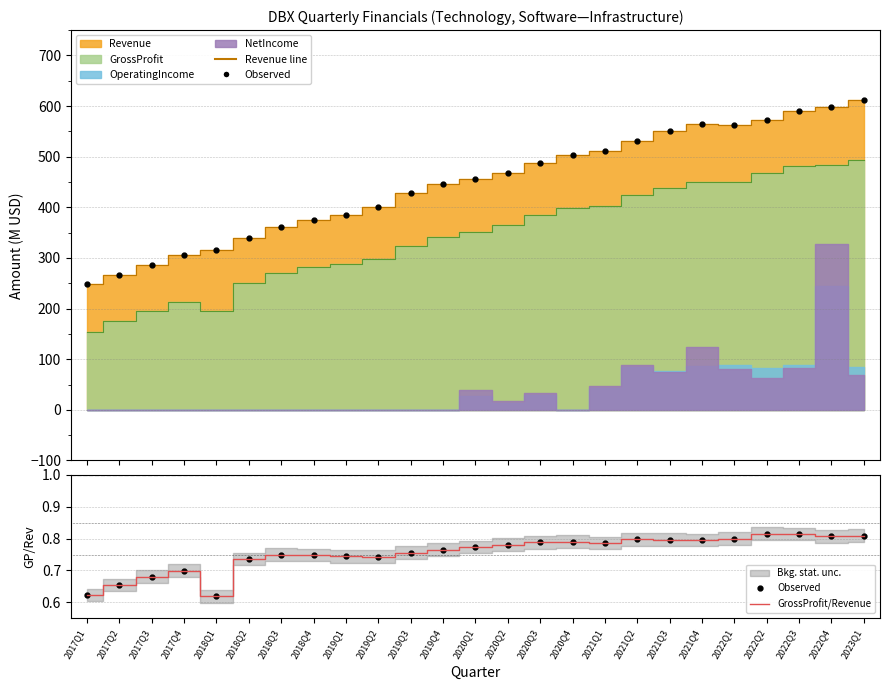

True or false: Observed and GrossProfit/Revenue cross at least once.

False